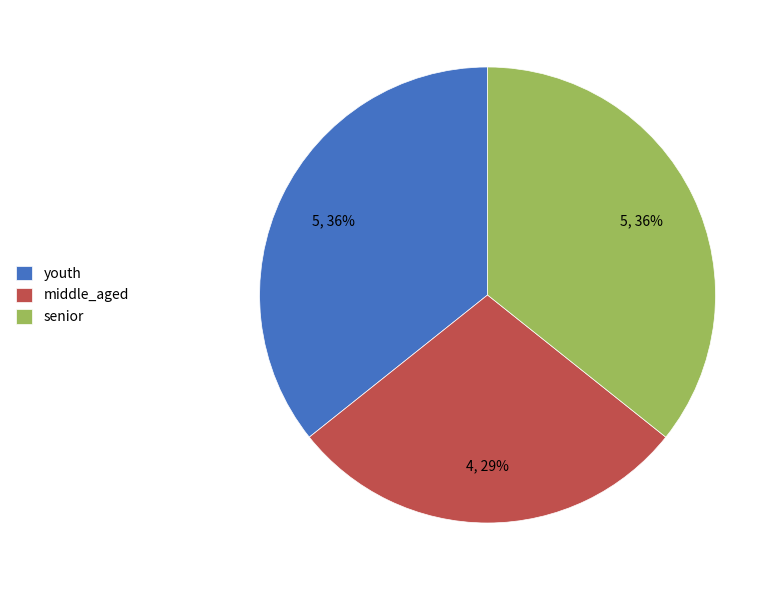

What is the smallest slice in the pie chart?

middle_aged